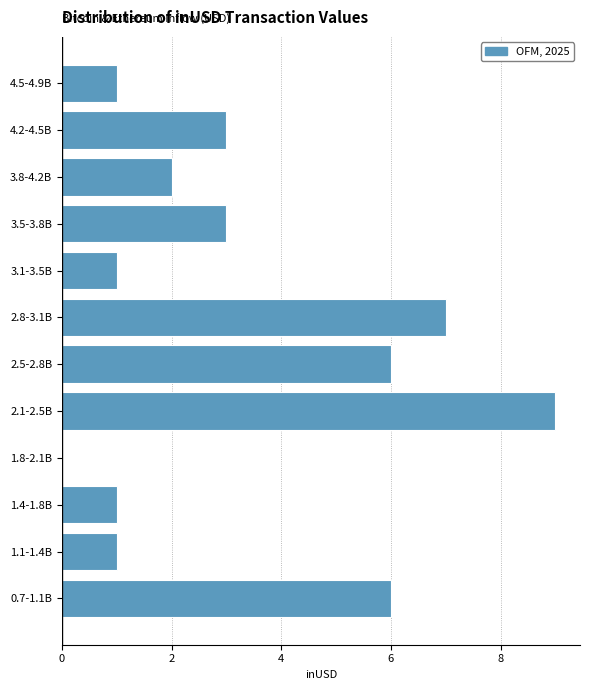

Reading top to bottom, transcribe all the data shown in this chart.

4.5-4.9B=1	4.2-4.5B=3	3.8-4.2B=2	3.5-3.8B=3	3.1-3.5B=1	2.8-3.1B=7	2.5-2.8B=6	2.1-2.5B=9	1.8-2.1B=0	1.4-1.8B=1	1.1-1.4B=1	0.7-1.1B=6